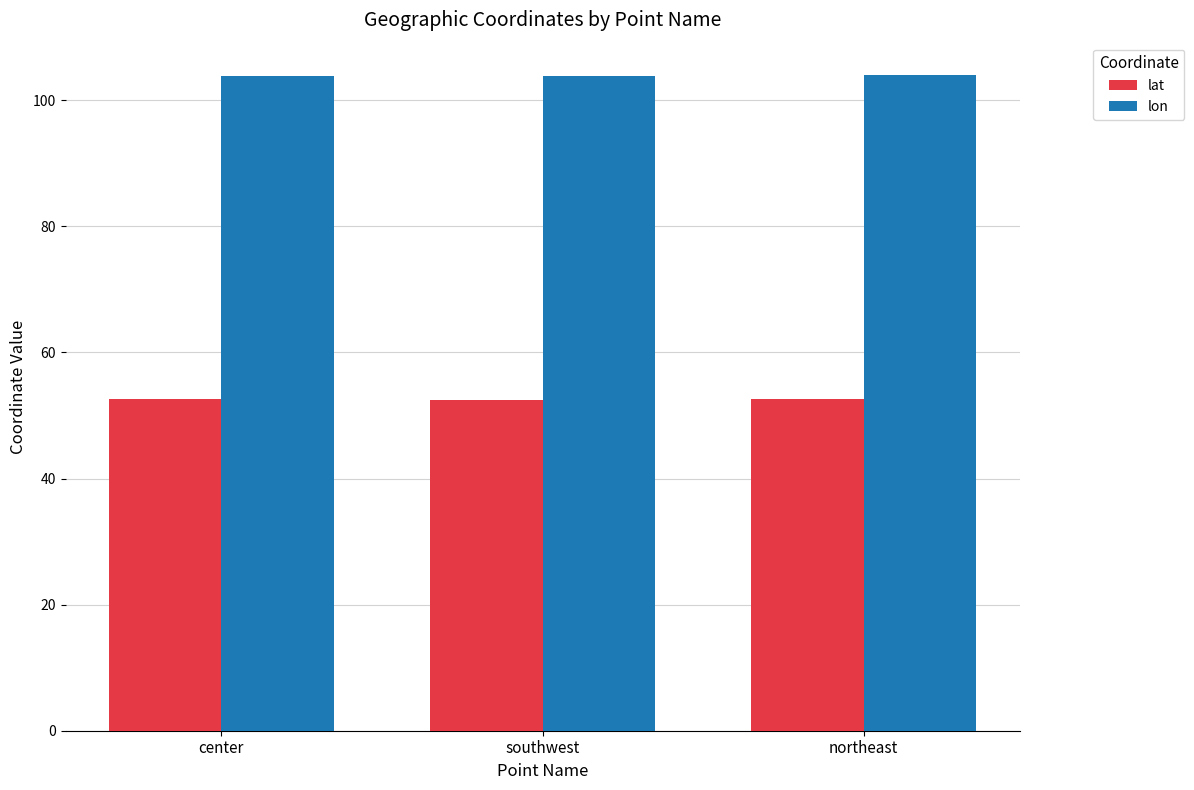

What are all the series names shown in the legend?

lat, lon